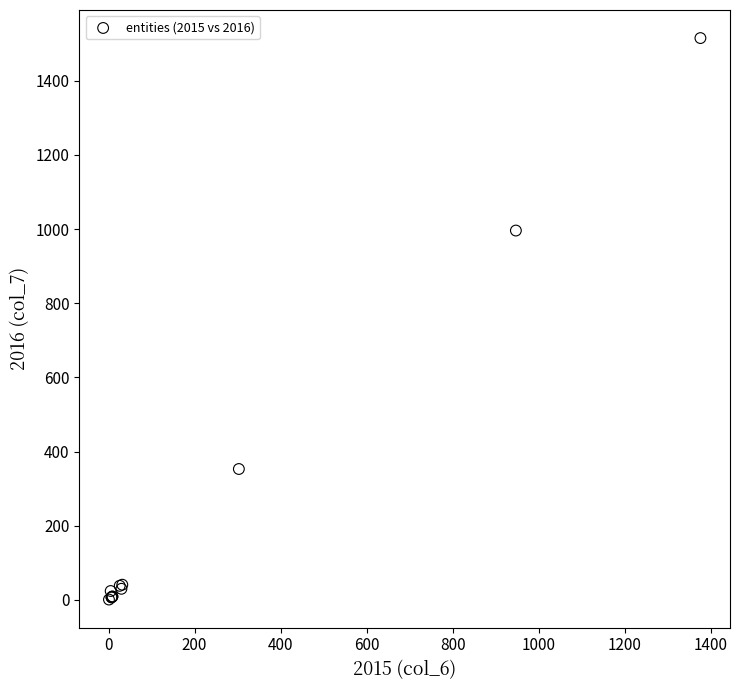

What Y value in the scatter plot is closest to 758?

996